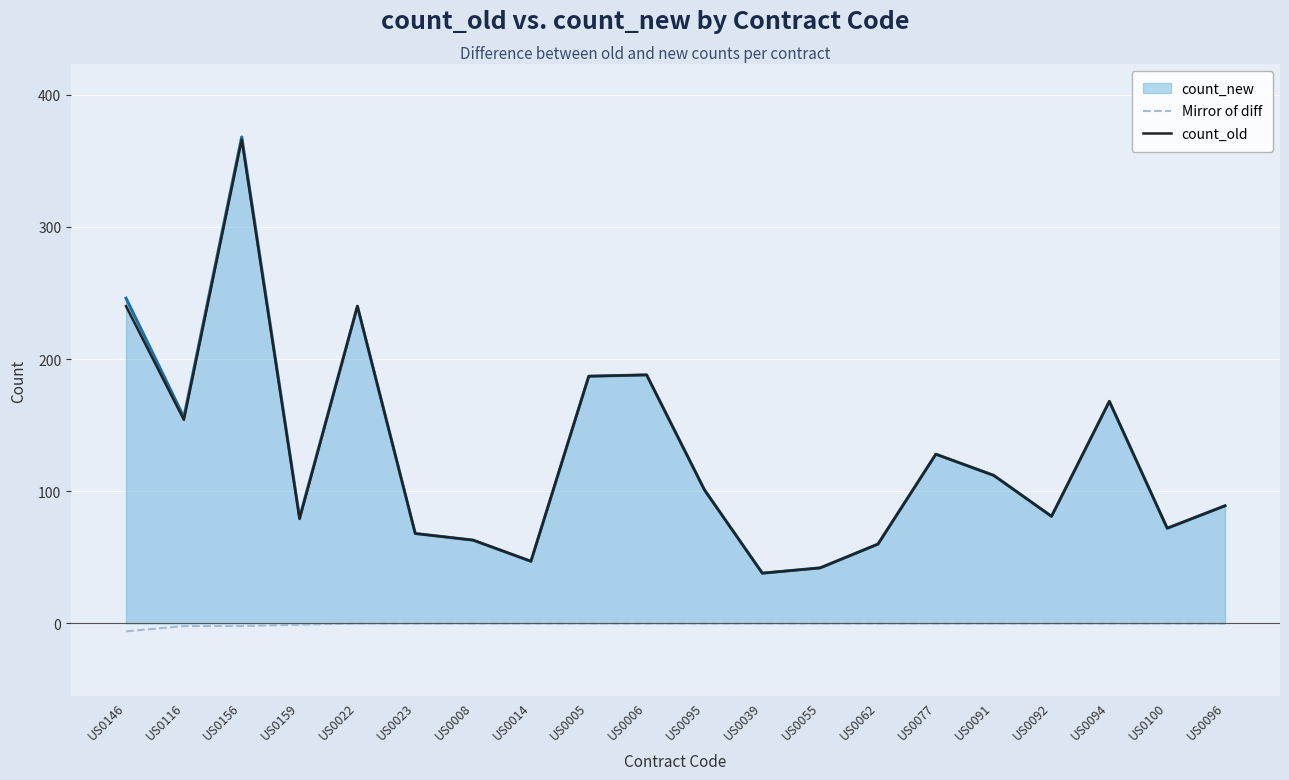

Is it true that Mirror of diff equals 0 at US0062?

True